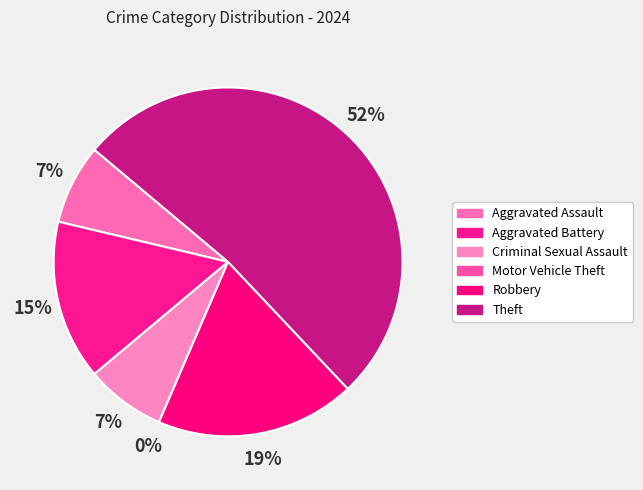

Count the number of slices in the pie.

6